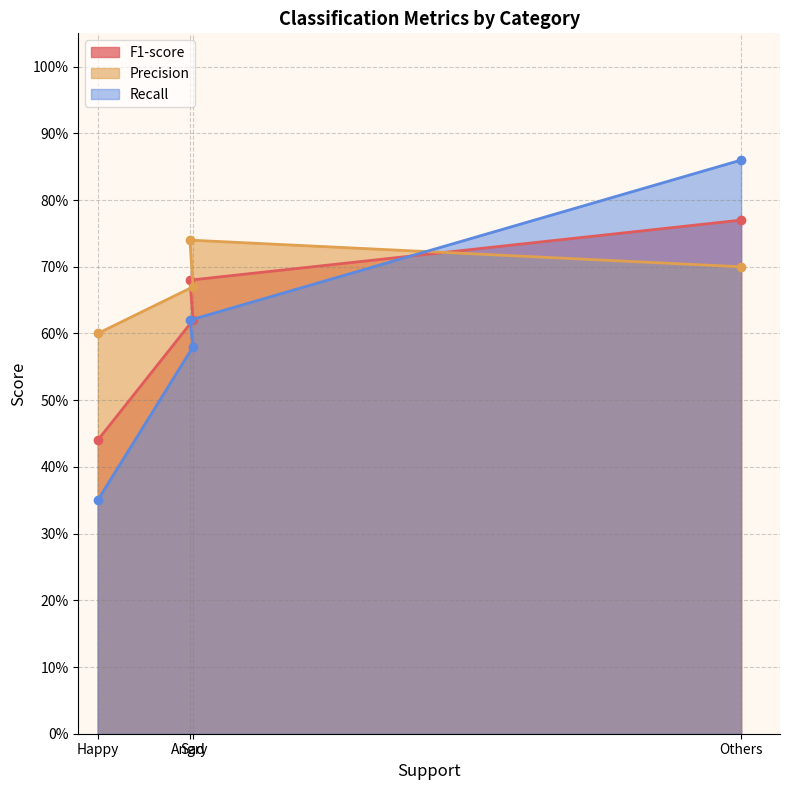

List the series in order of their peak value, lowest first.

Precision, F1-score, Recall